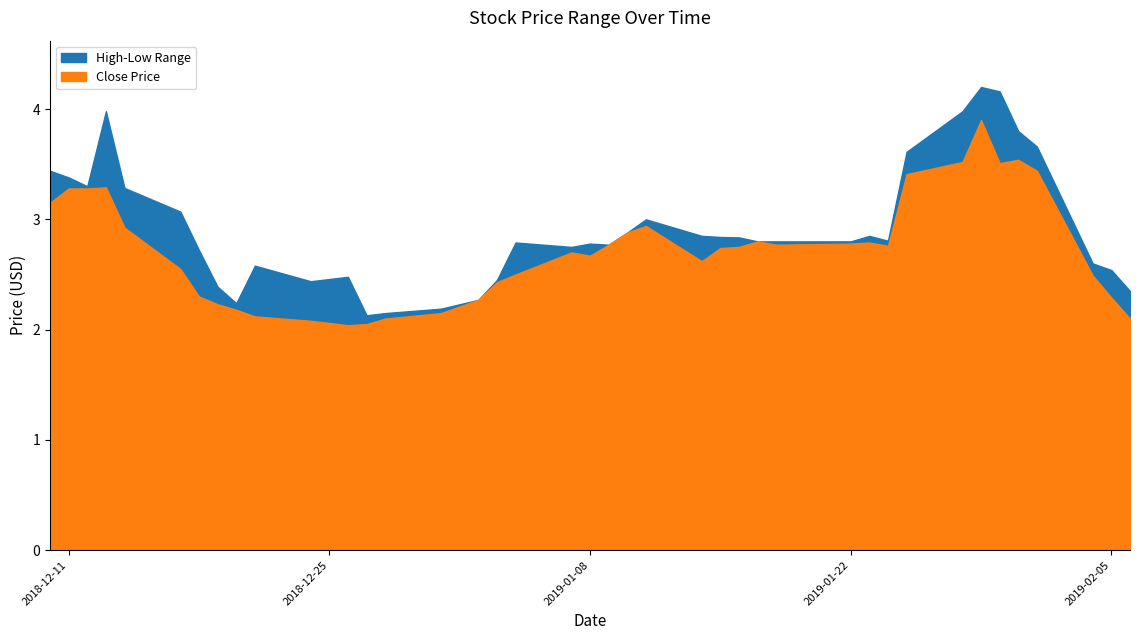

What is the lowest value of the high series?

2.1